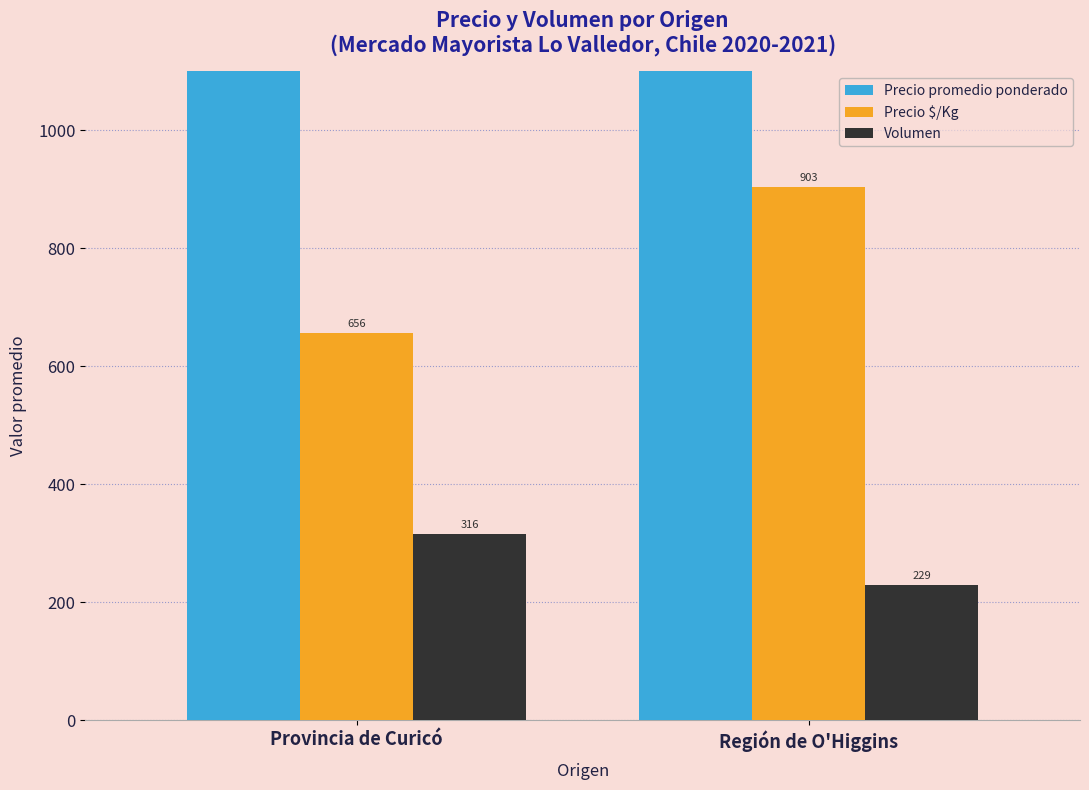

What is the total value across all series at Región de O'Higgins?

7233.5